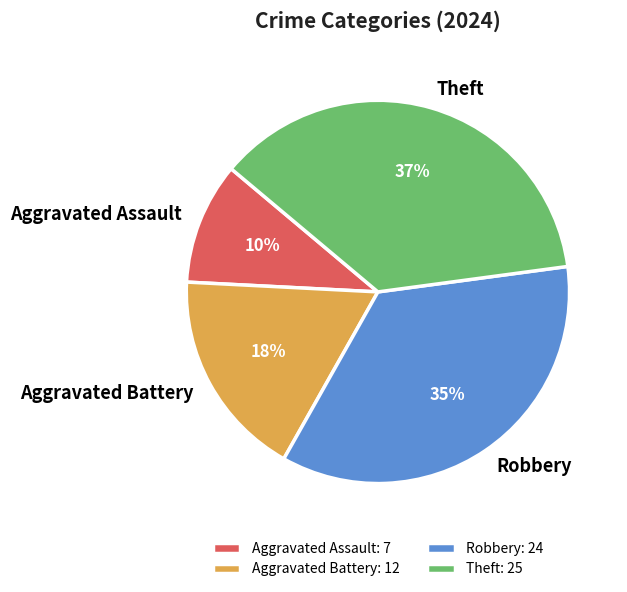

Which slice is the largest?

Theft